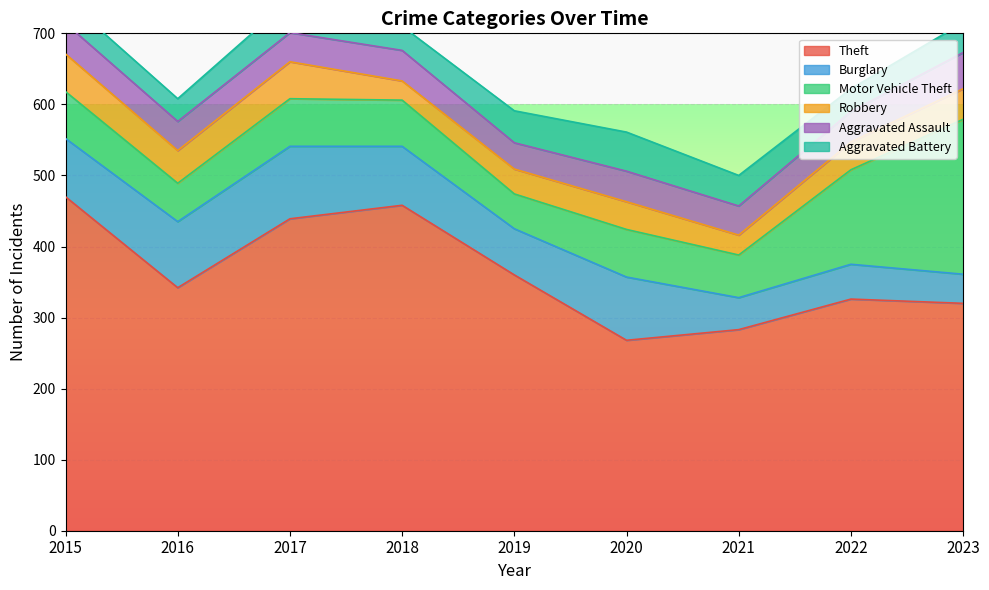

What is the value of the Aggravated Battery point at the 7th from the left?

43